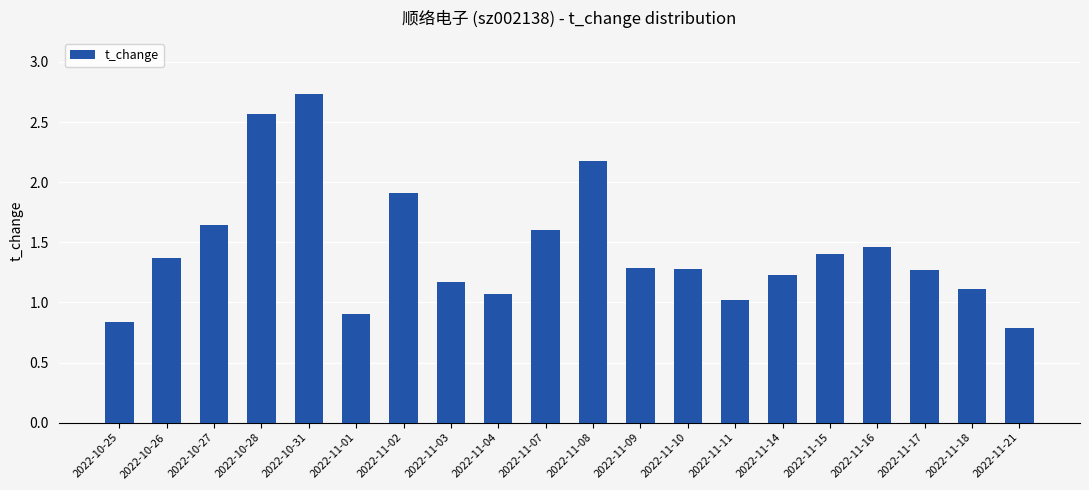

What is the maximum value shown in the chart?

2.7